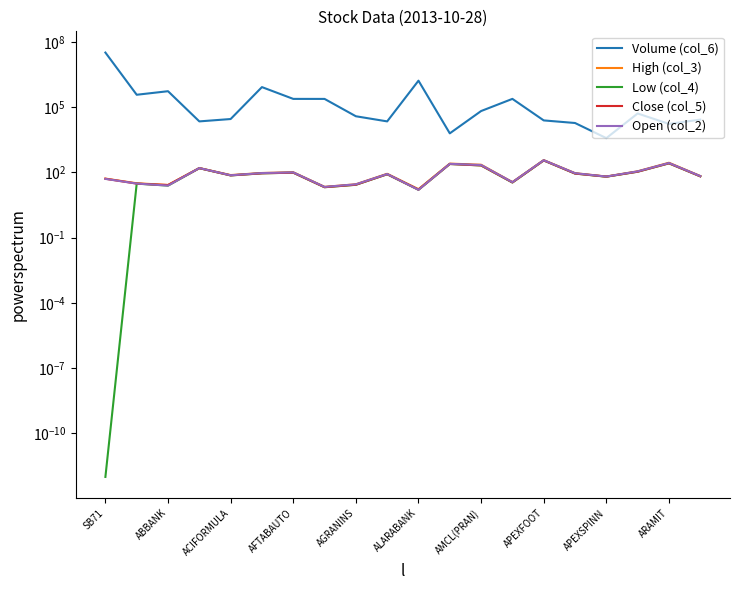

How many interior local peaks does the Volume (col_6) series have?

5